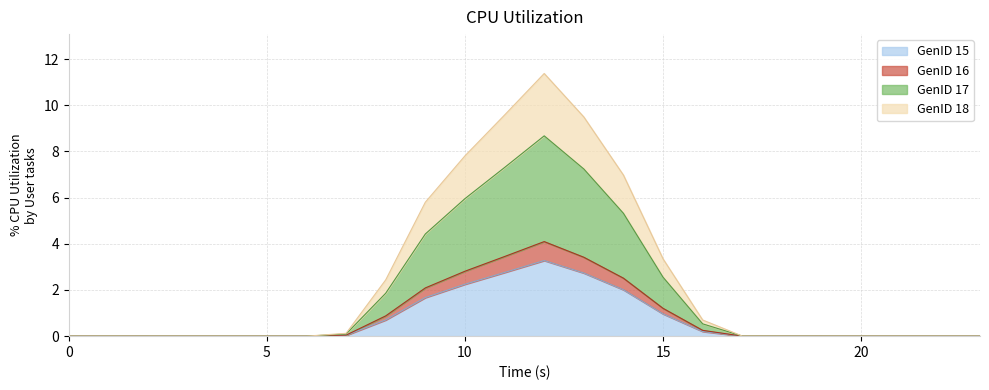

The GenID 17 series shows -5.8 at 2. True or false?

False